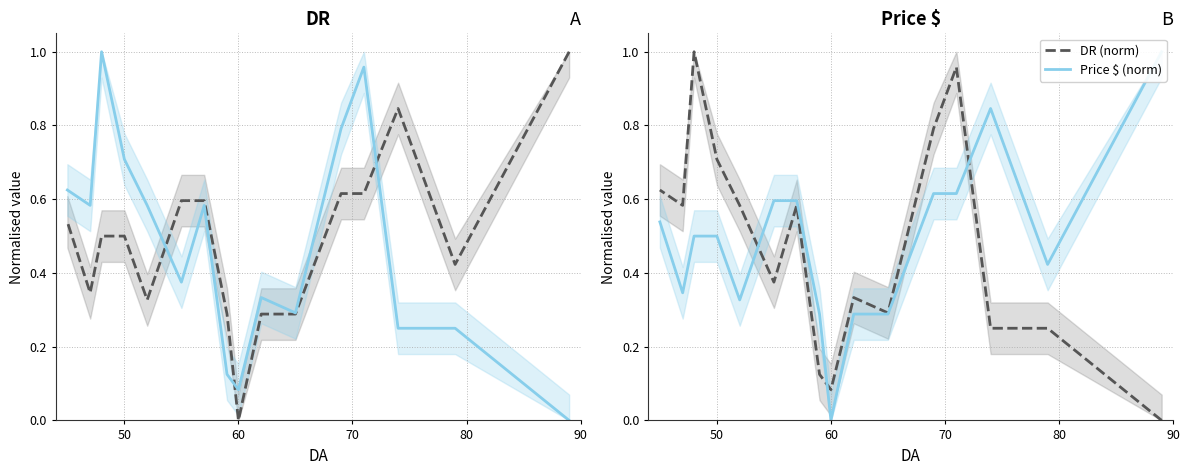

The value of DR (norm) at 60 is 0.4. True or false?

False